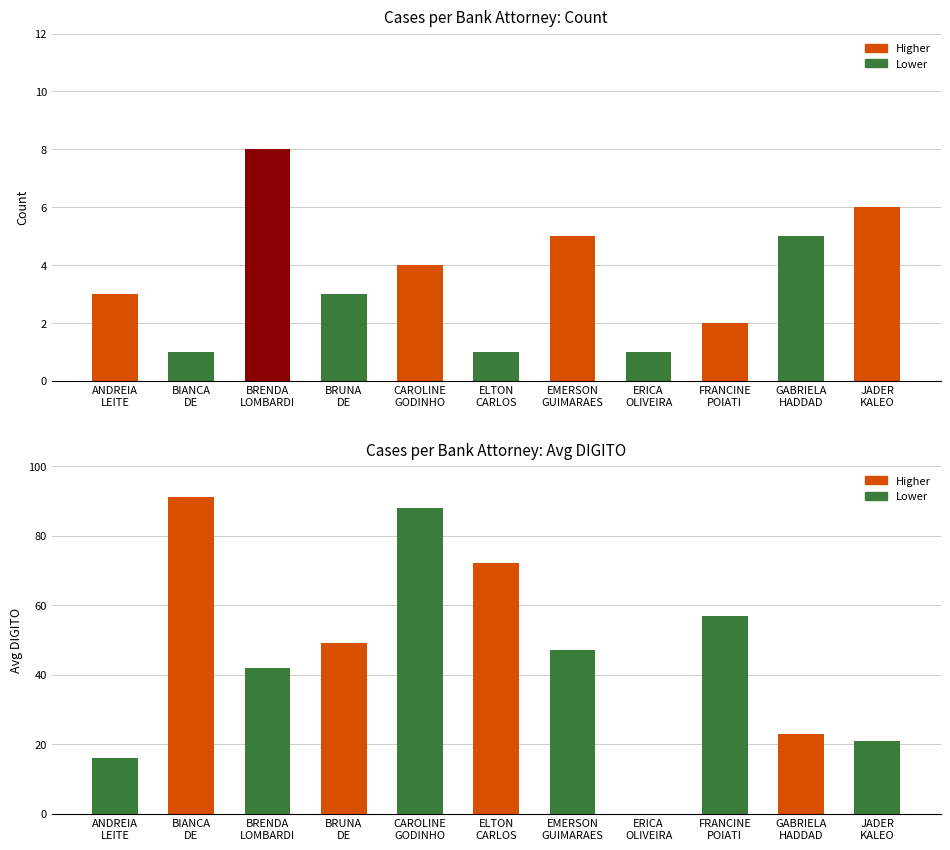

How many data points in Count are less than 3?

4